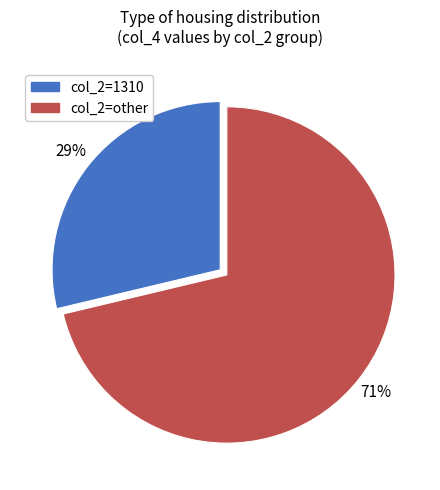

How many segments does this pie chart have?

2